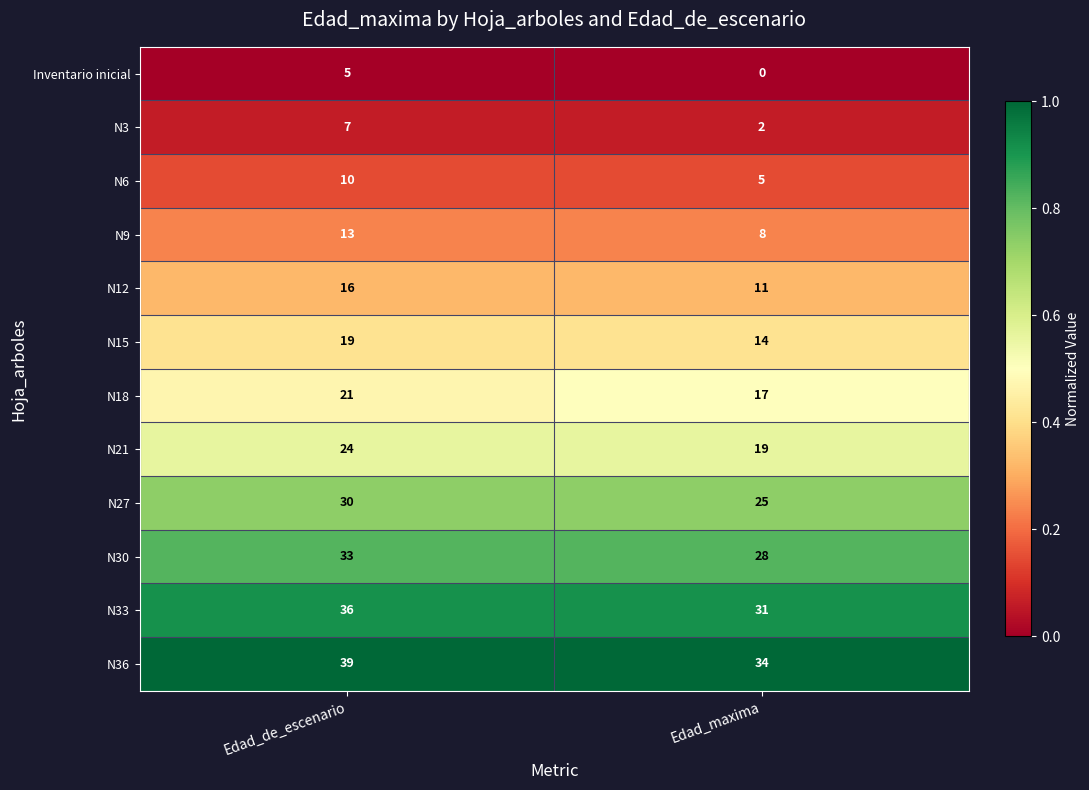

At which category does the chart reach its minimum across all series?

Edad_maxima